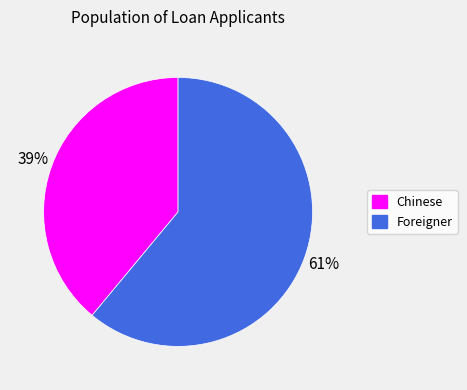

Rank the categories by value from lowest to highest.

Chinese, Foreigner